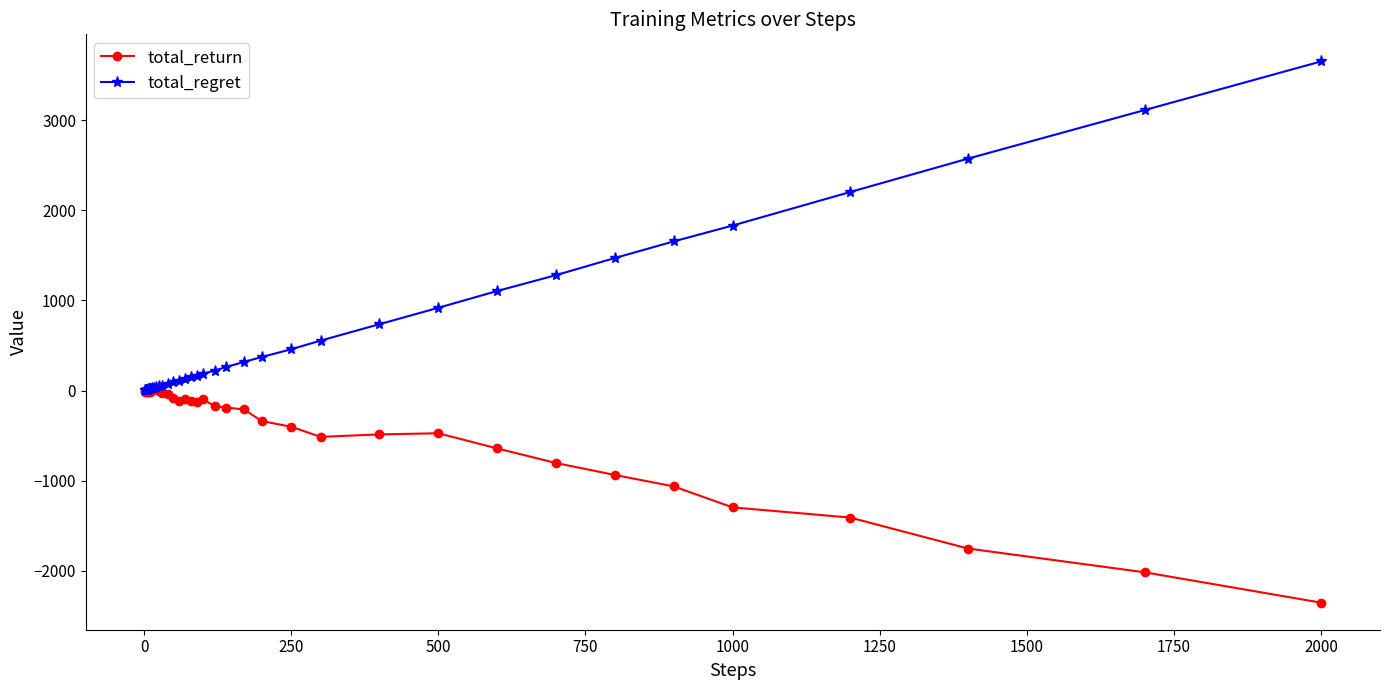

True or false: total_return has more than 2 points higher than both neighbors.

True